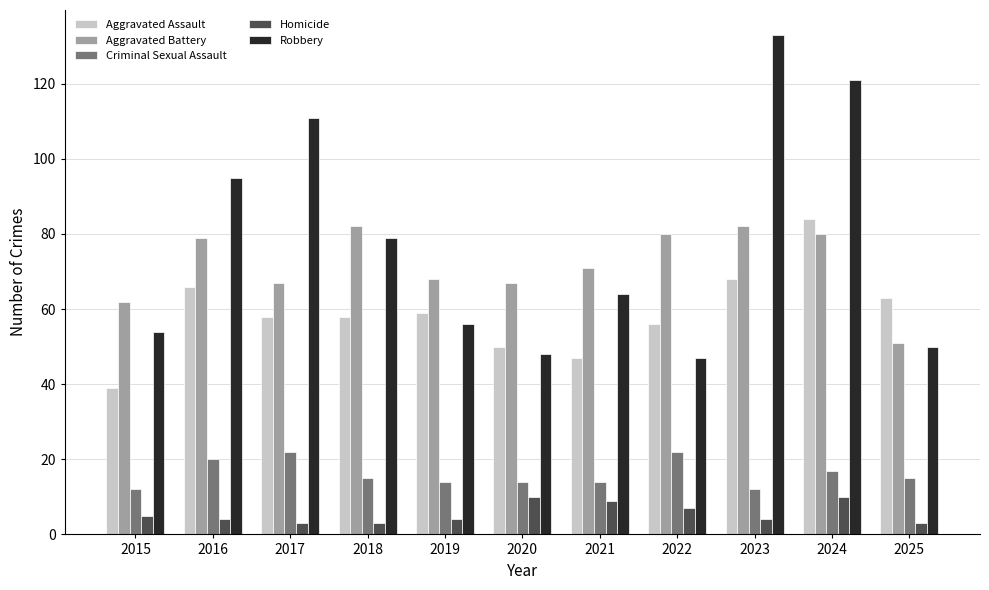

At 2021, list the series in order from smallest to largest.

Homicide, Criminal Sexual Assault, Aggravated Assault, Robbery, Aggravated Battery